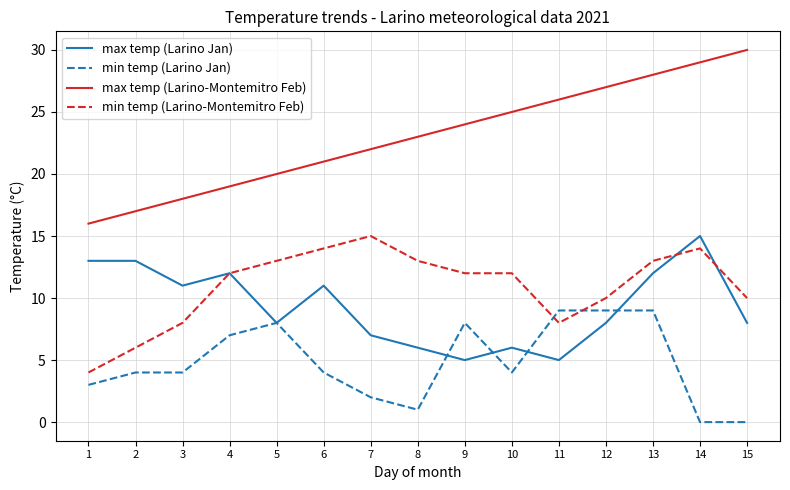

What is the maximum value shown in the chart?

30